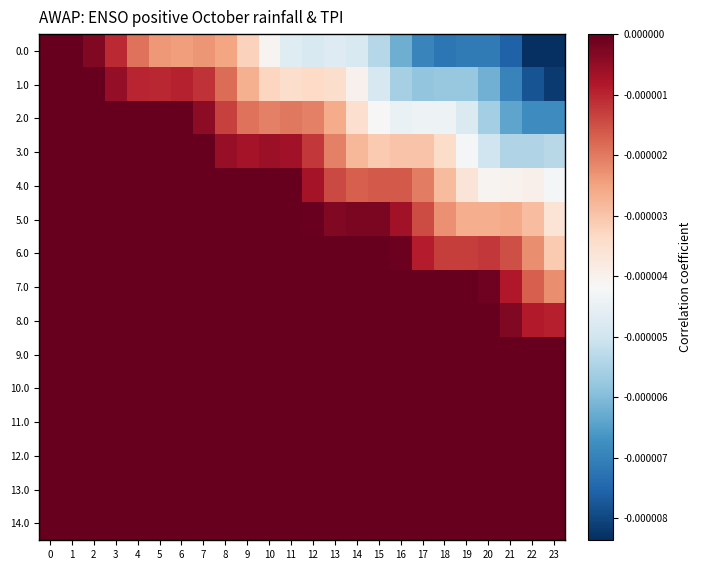

Between 18 and 22, which series saw the biggest shift?

2.0